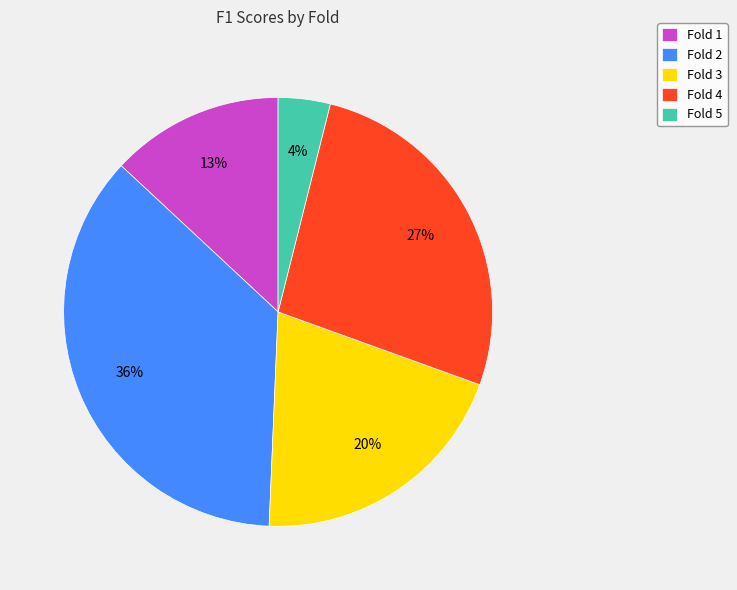

Do Fold 3 and Fold 2 together represent more than half of the pie?

Yes